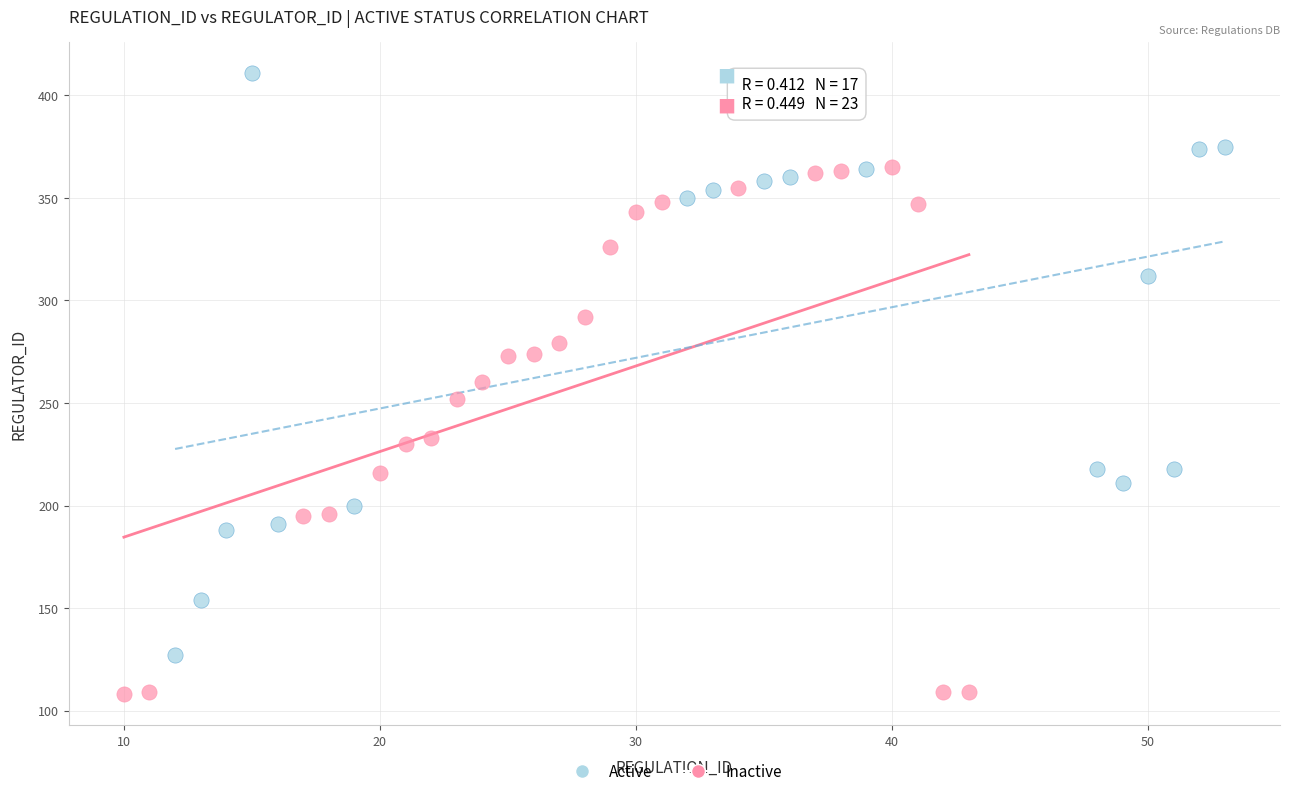

Which series reaches the maximum Y coordinate?

Active